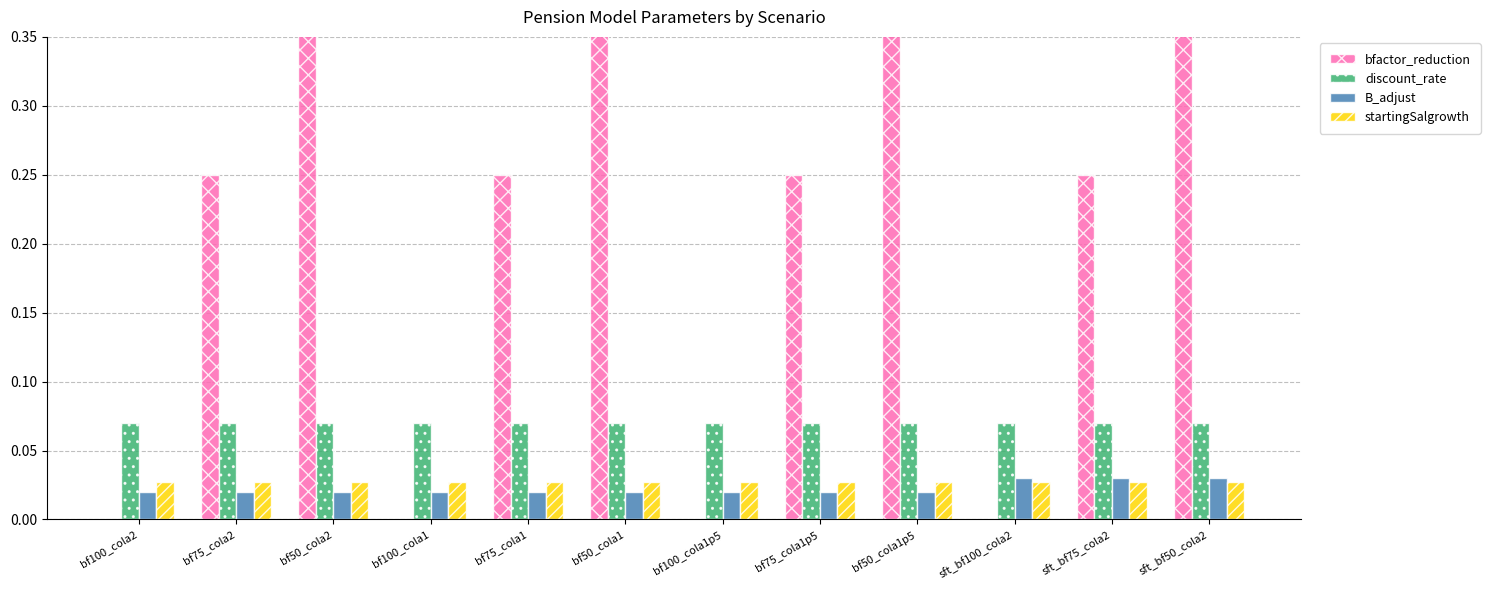

Between bf100_cola1p5 and bf75_cola1p5, which is larger?

bf75_cola1p5